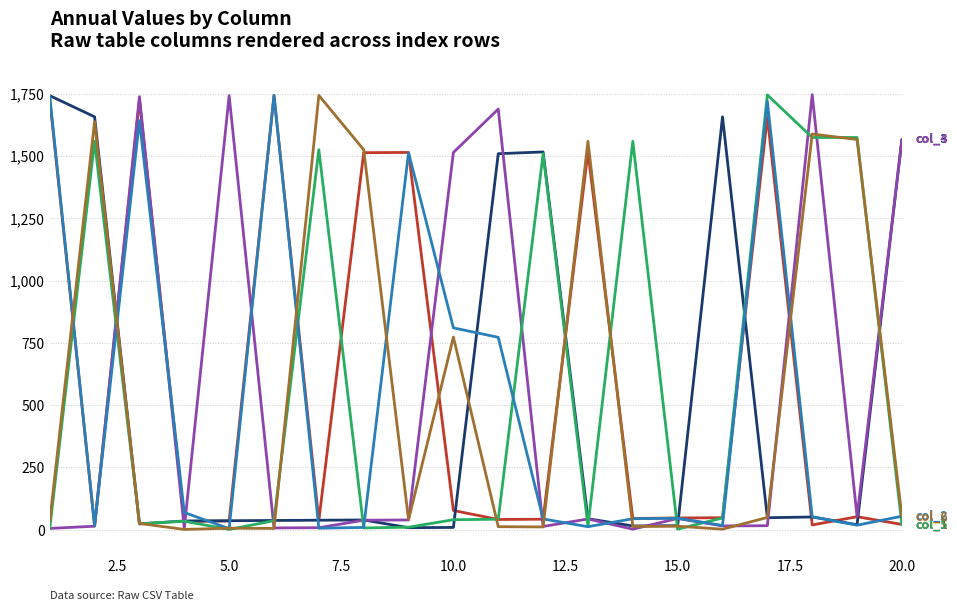

What is the maximum value shown in the chart?

1746